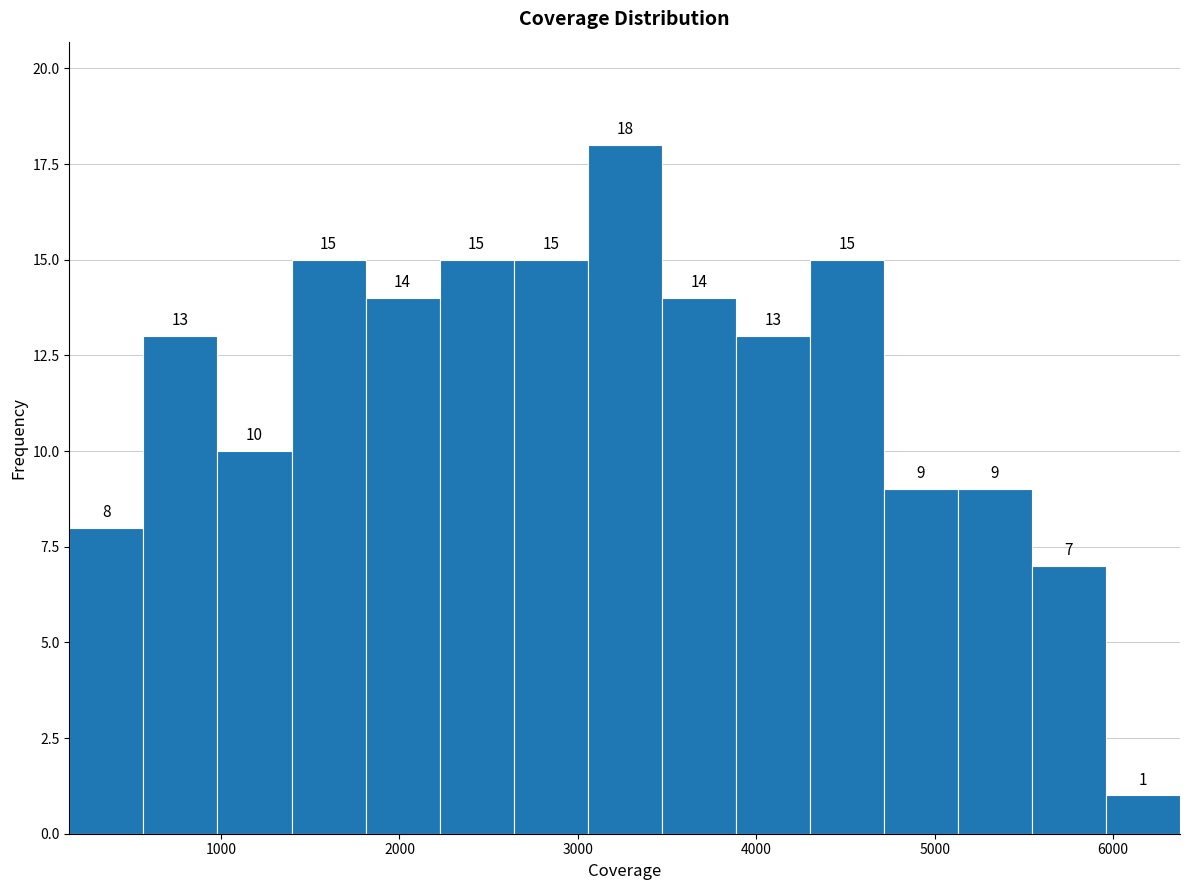

Which range on the x-axis has the tallest bar?

3100 to 3500